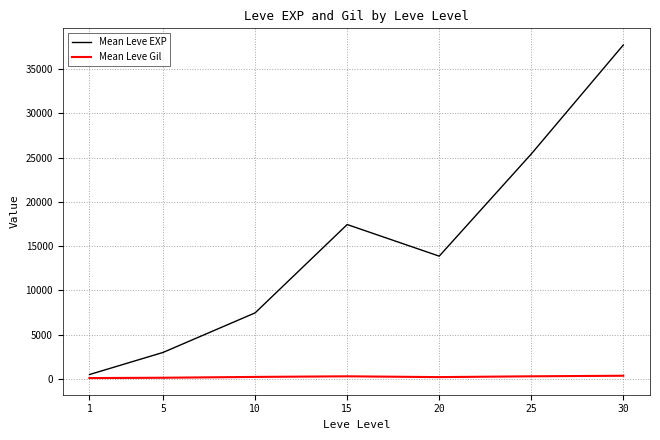

How many values in the Mean Leve EXP series are below 13876?

3